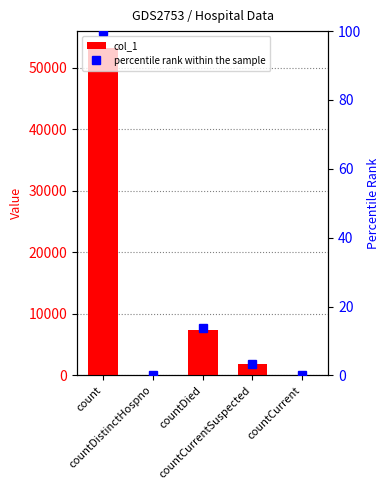

List the labels in order of percentile rank within the sample value, largest first.

count, countDied, countCurrentSuspected, countDistinctHospno, countCurrent